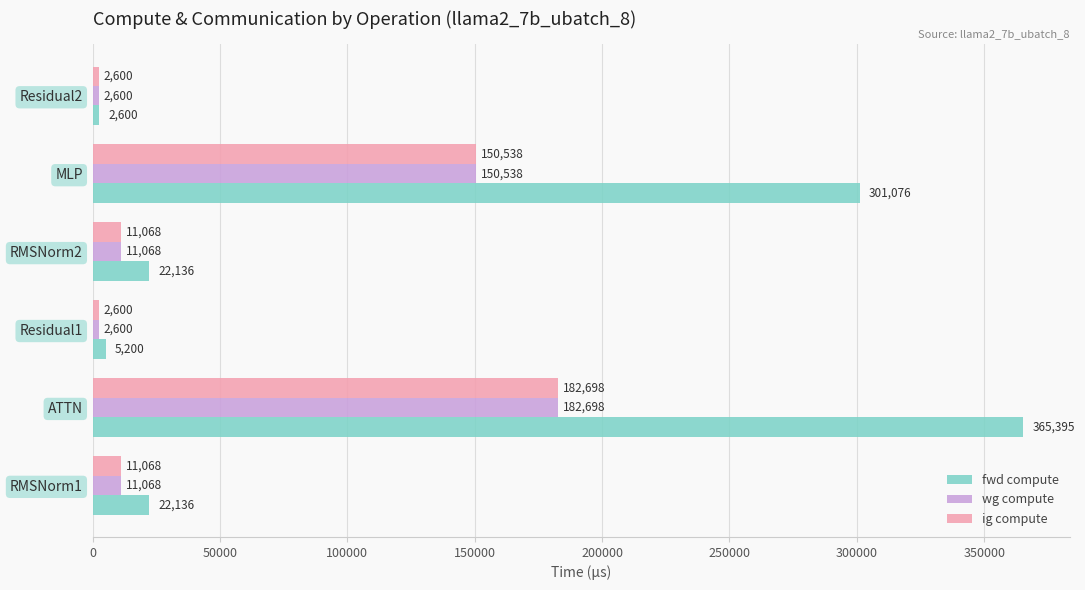

Which series has the largest range (max minus min)?

fwd compute